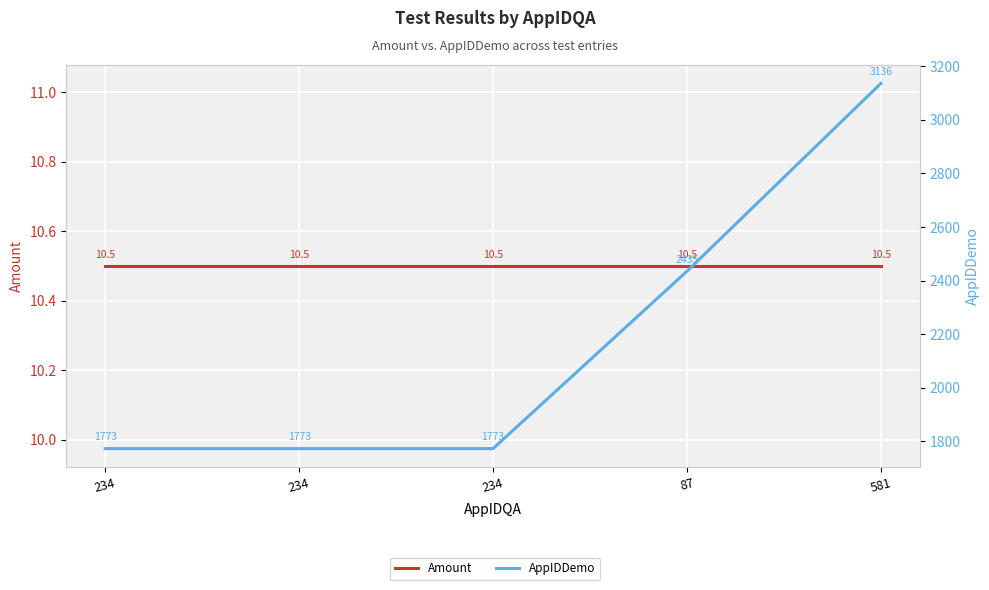

Which series has the largest total across all categories?

AppIDDemo